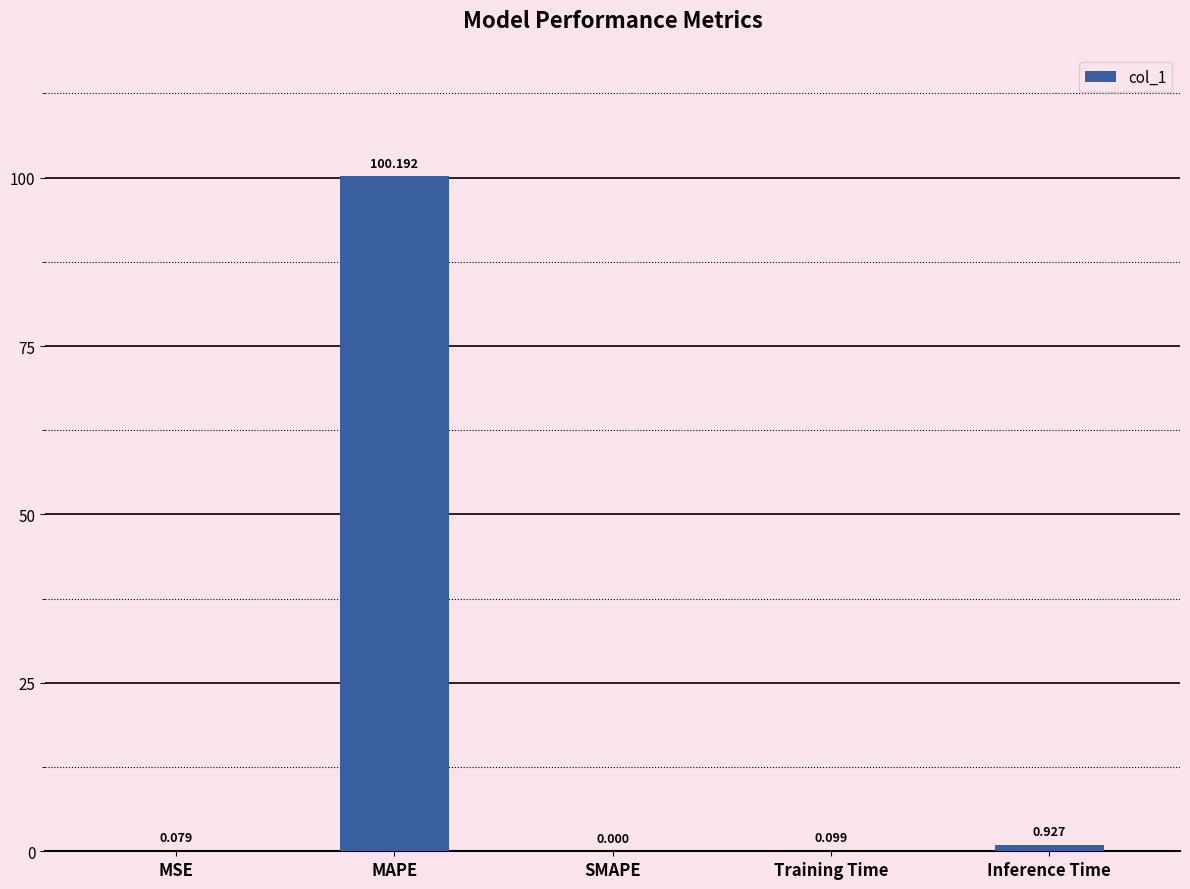

Where is the data nearest to the value 50?

Inference Time